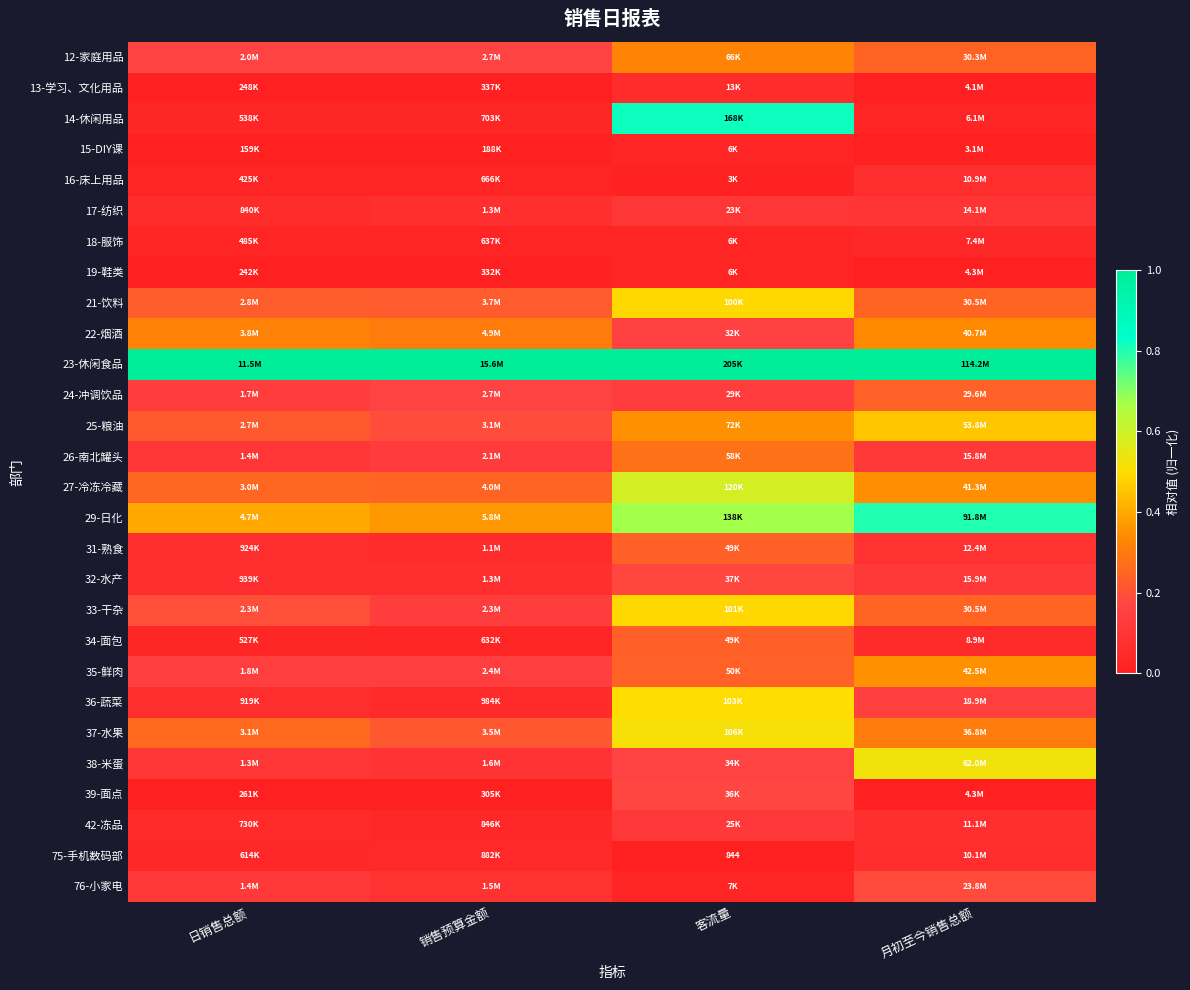

True or false: 17-纺织 has a value of 0.1 at 客流量.

False